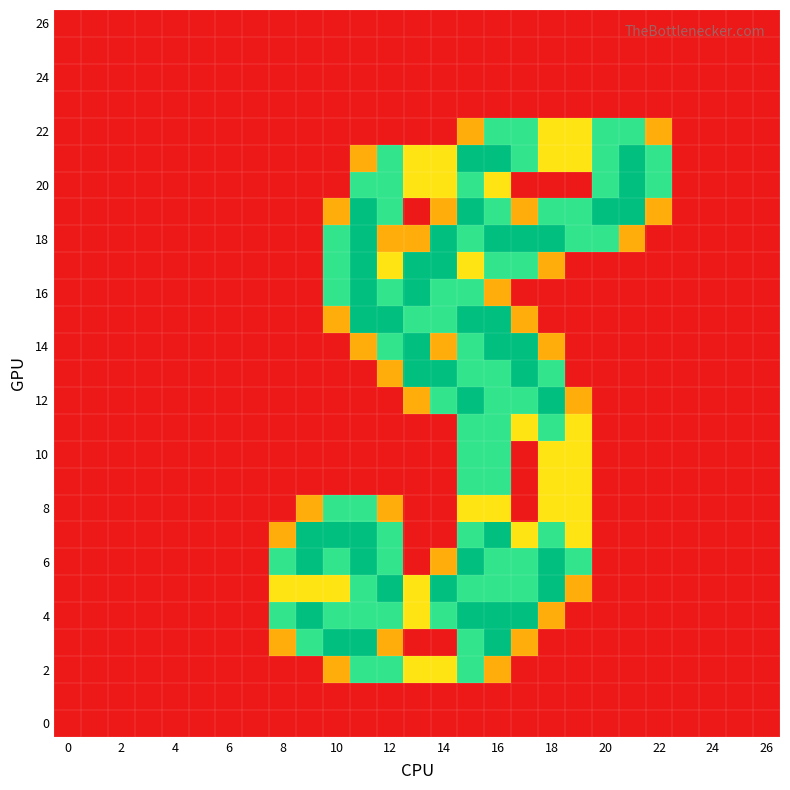

At how many categories does at least one series exceed 0?

15